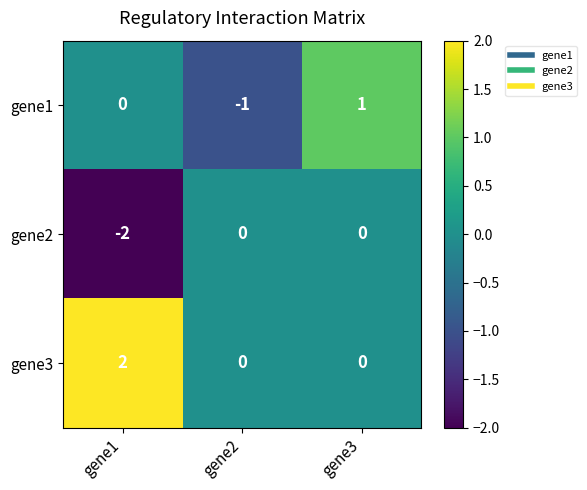

Count the number of categories in the chart.

3